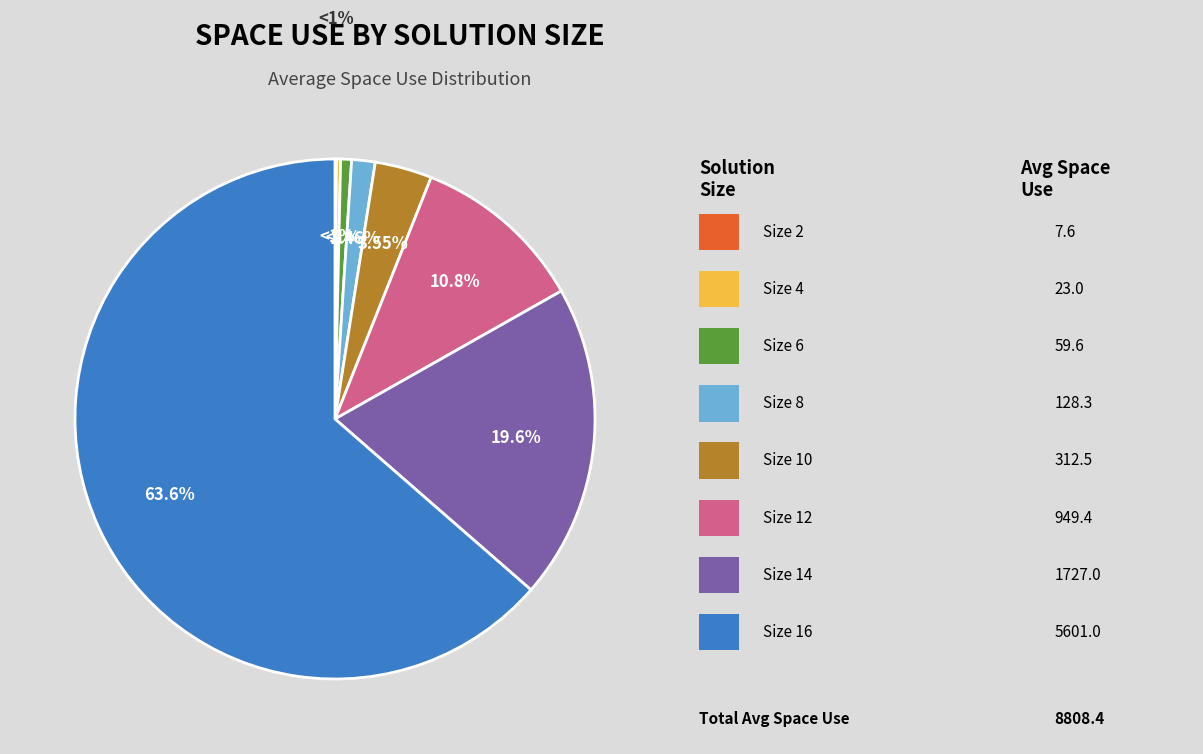

What is the smallest slice in the pie chart?

2